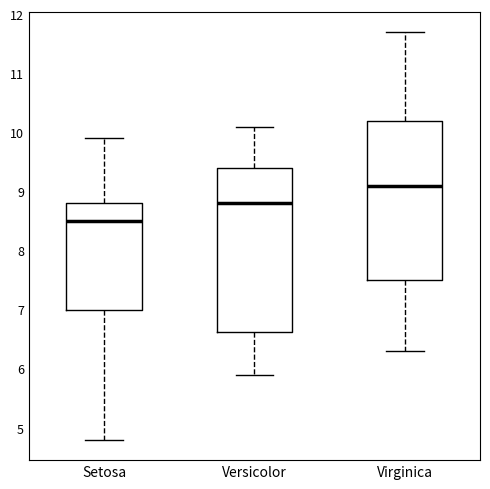

Reading left to right, read every box against the y-axis: the position of its median line, the range the box covers, and the ends of its whiskers. The values are not printed on the chart, so give them approximately, as read against the axis.

Setosa: median 8.5, box 7.0 to 8.8, whiskers 4.8 to 9.9
Versicolor: median 8.8, box 6.6 to 9.4, whiskers 5.9 to 10.1
Virginica: median 9.1, box 7.5 to 10.2, whiskers 6.3 to 11.7